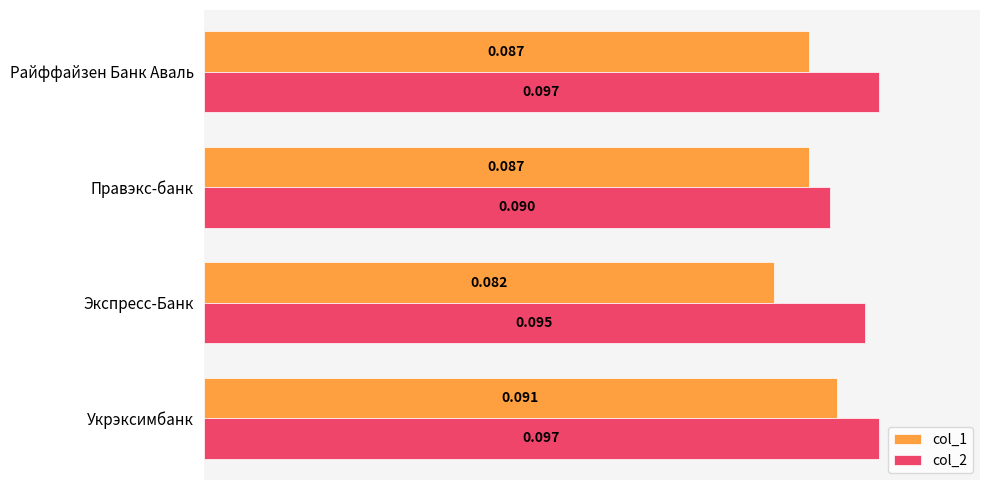

At which category is the sum across all series the highest?

Укрэксимбанк